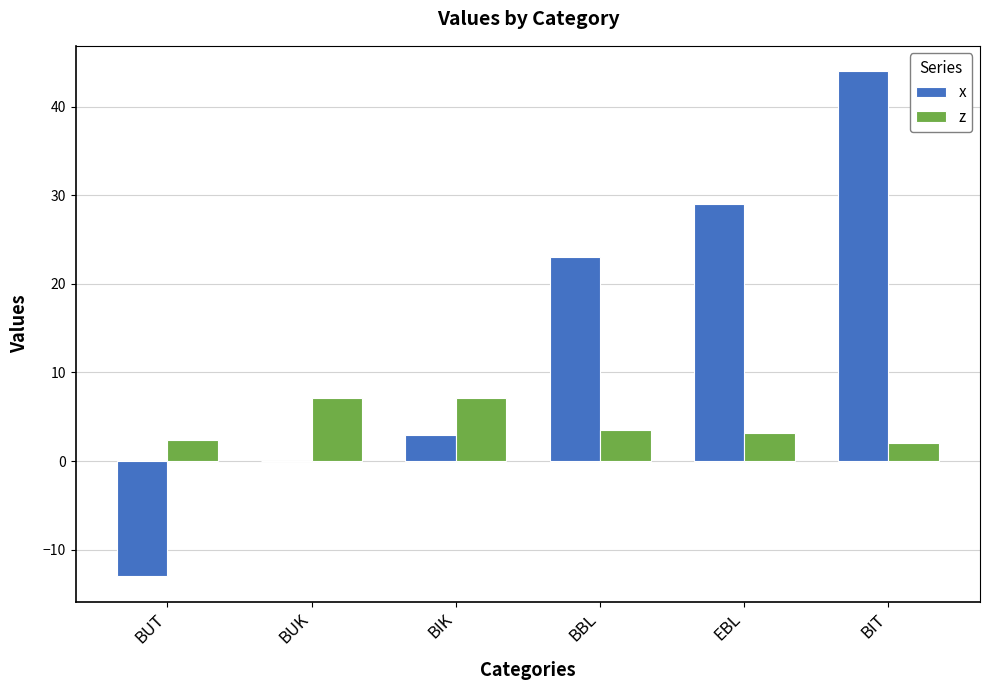

What is the sum of all x values?

86.0